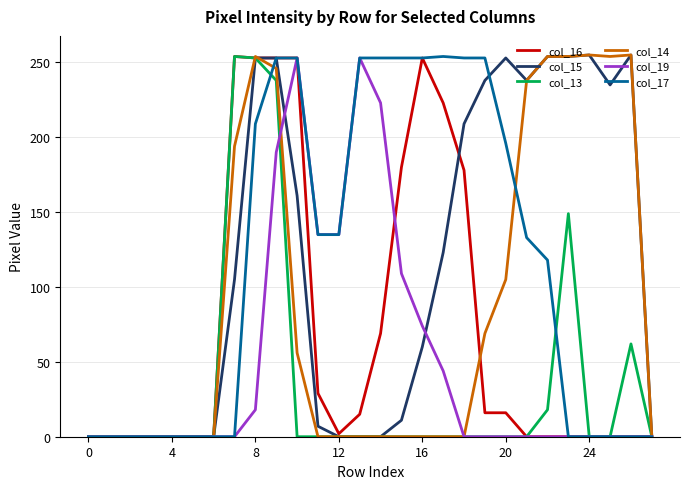

Does the chart display data point markers on the line(s)?

No